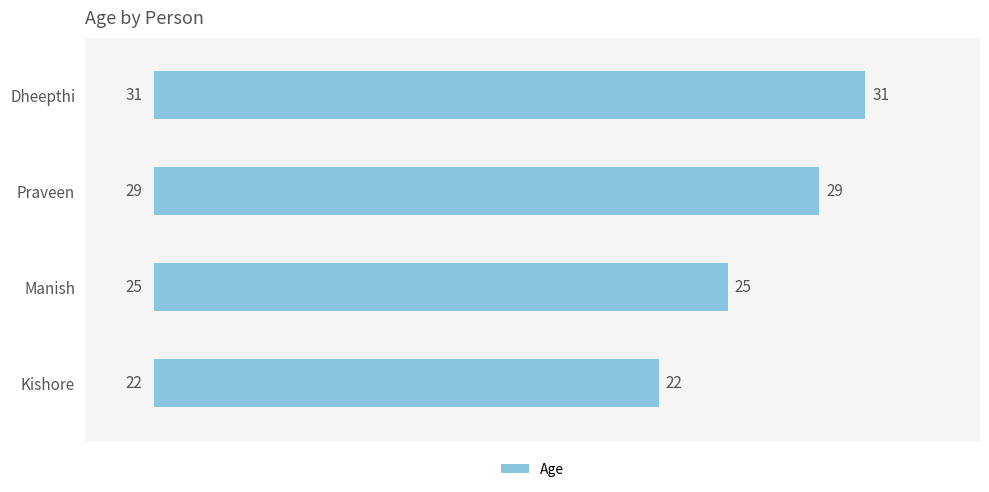

The chart shows a value of 20 at Praveen. True or false?

False